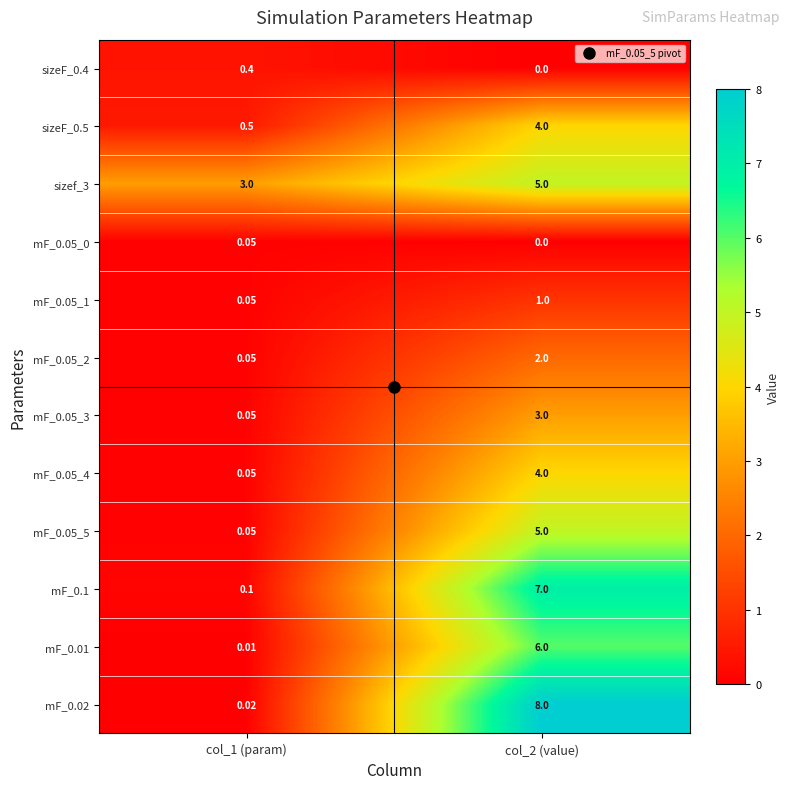

Which label corresponds to the largest value in the chart?

col_2 (value)